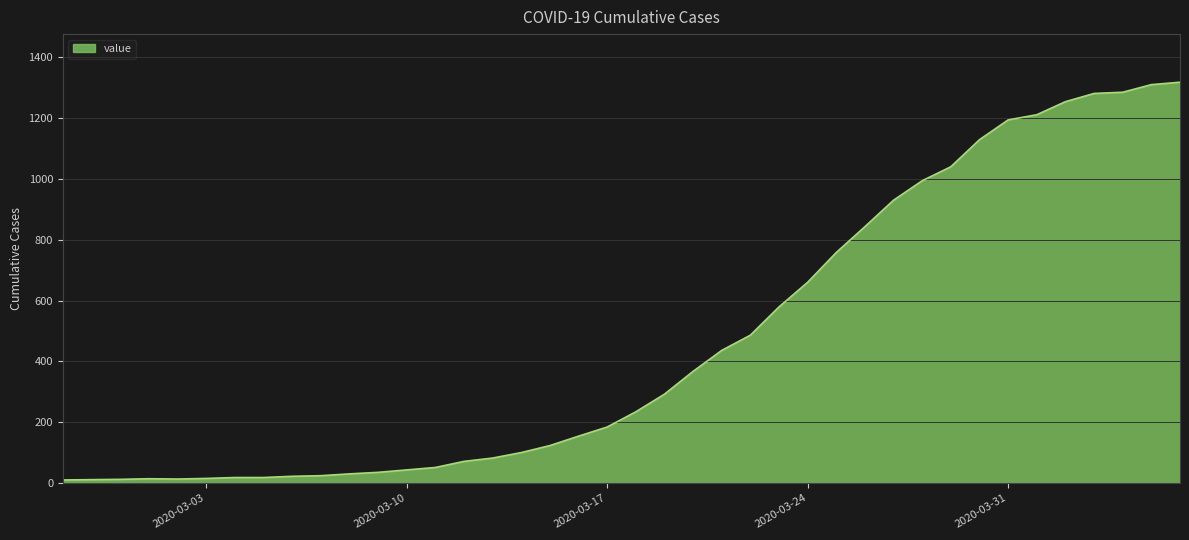

What is the maximum value shown in the chart?

1318